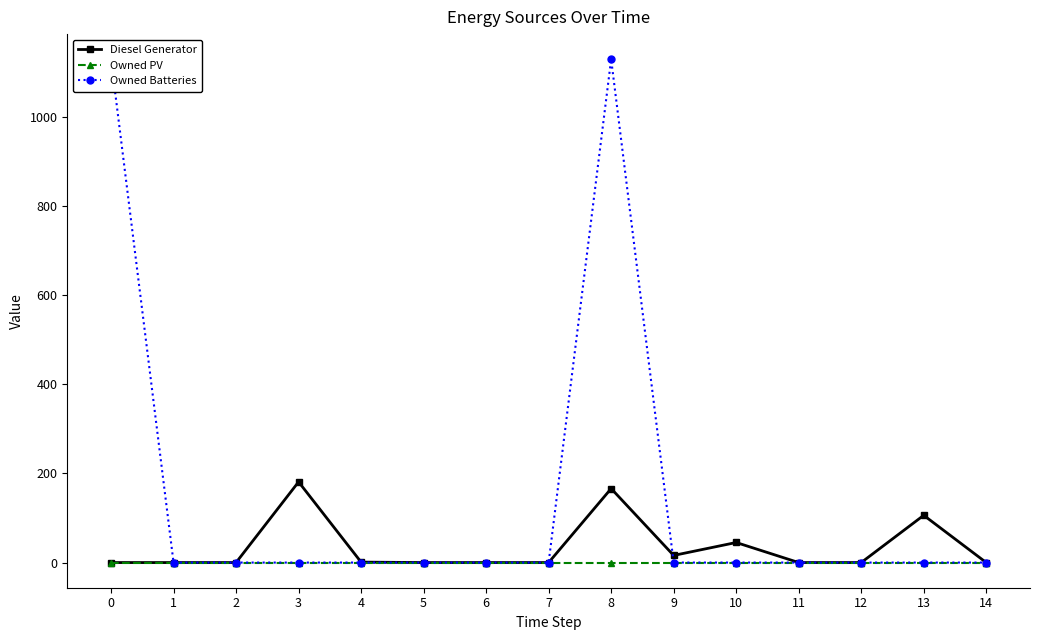

The value of Diesel Generator at 3 is 181. True or false?

True